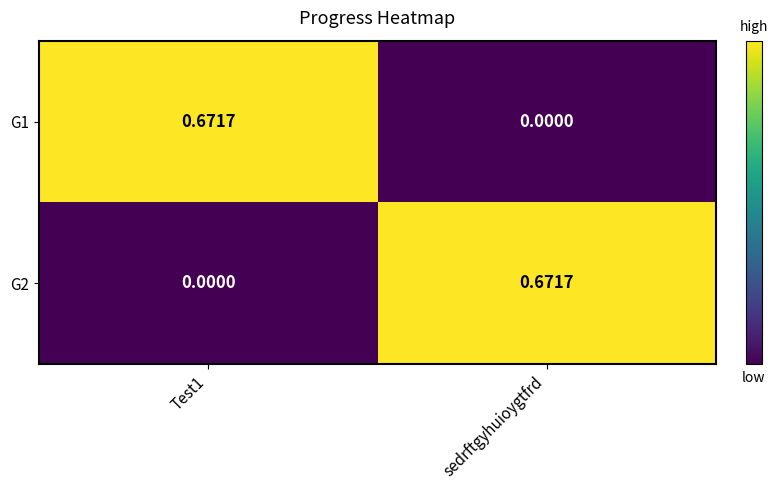

At which label is G1 closest to 0?

sedrftgyhuioygtfrd